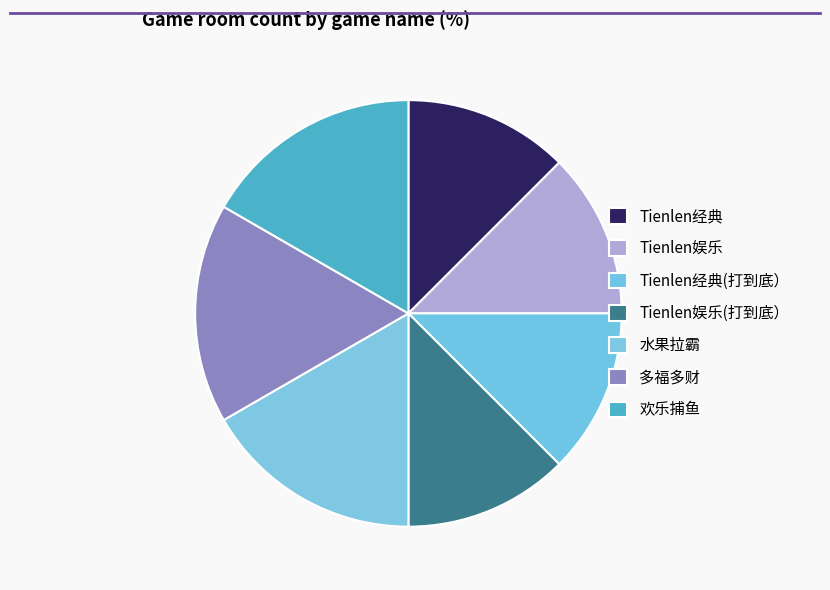

Count the number of slices in the pie.

7